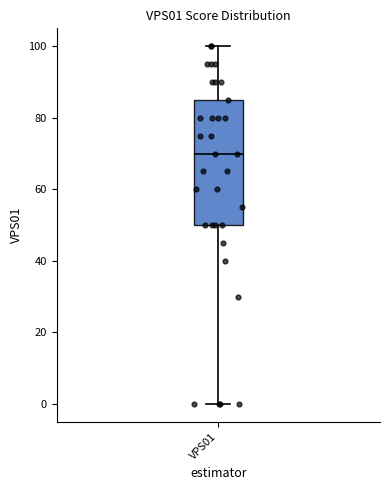

Read this box plot against the y-axis: the position of the median line, the range covered by the box, and the ends of both whiskers. The values are not printed on the chart, so give them approximately, as read against the axis.

median 70, box 50 to 86, whiskers 0 to 100